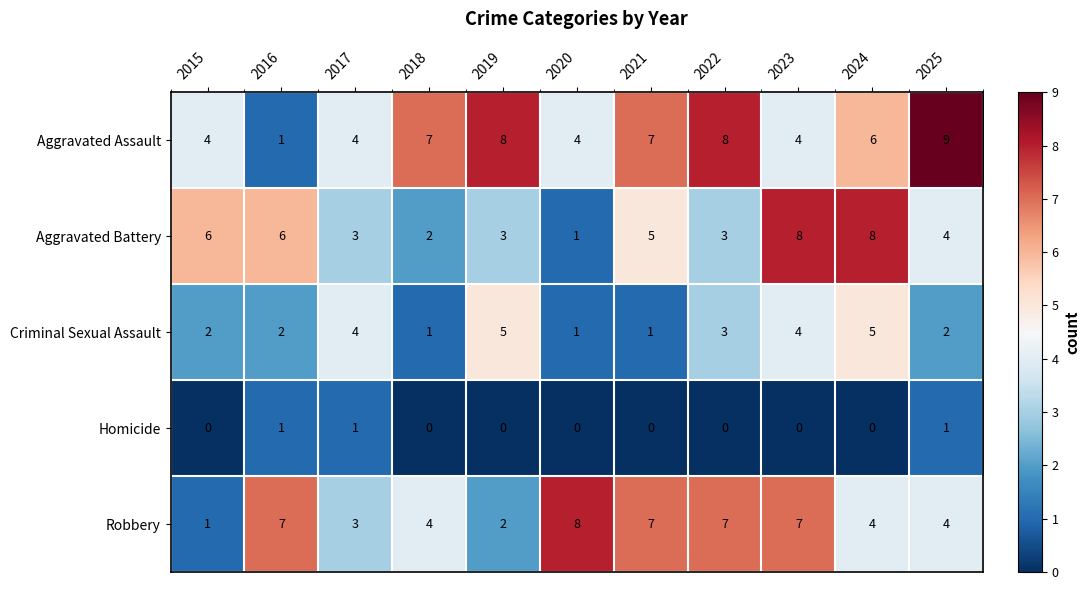

Which series has the largest range (max minus min)?

Aggravated Assault